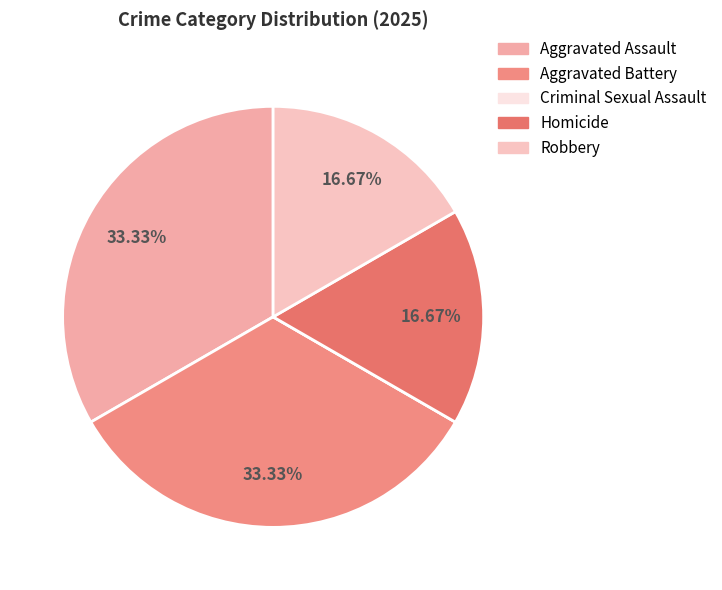

Combined, what portion of the pie is Homicide and Aggravated Assault?

50.0%